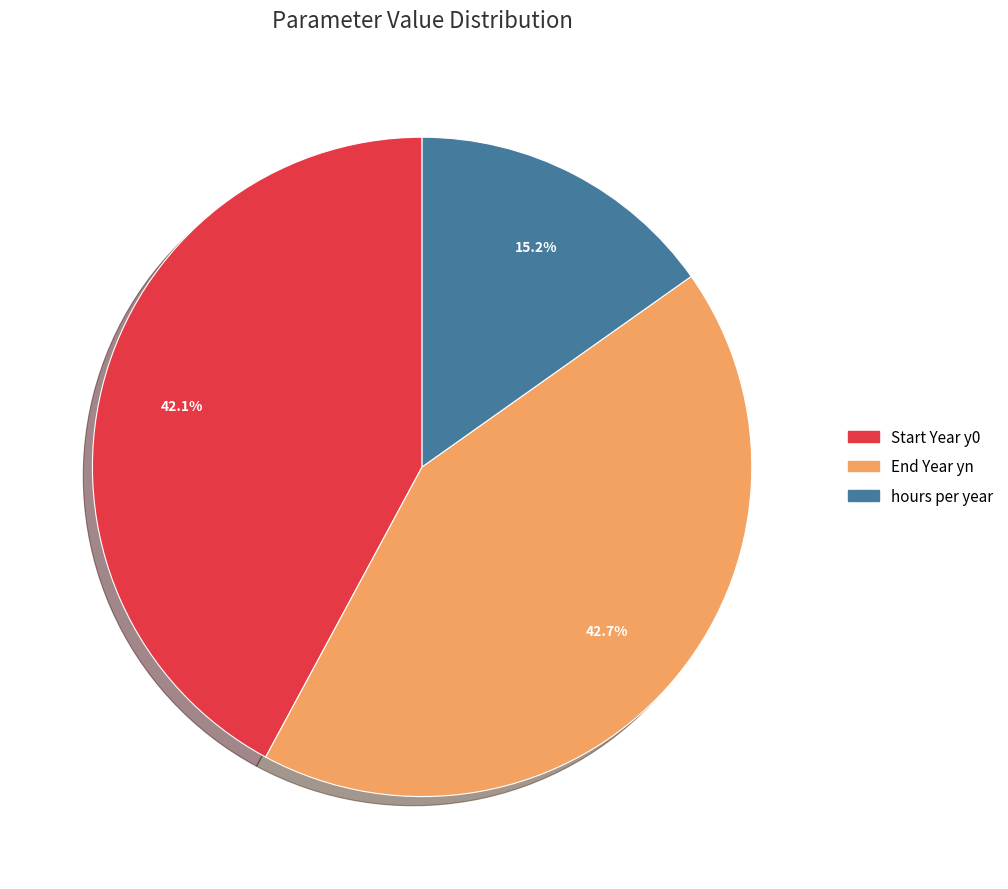

Which category has the biggest portion of the pie?

End Year yn